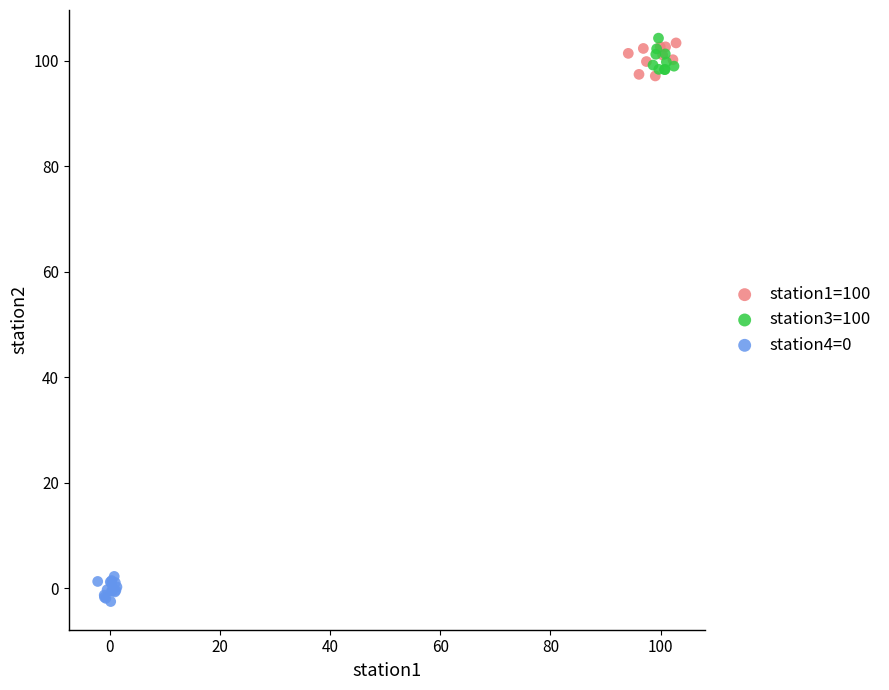

Which series contains the lowest Y value?

station4=0